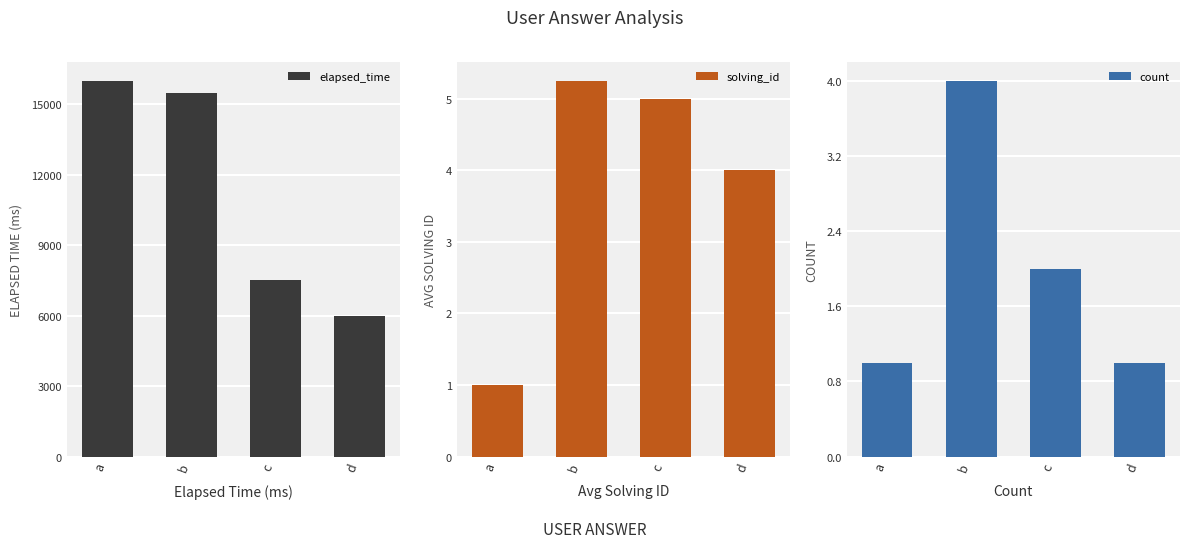

Are the bars horizontal?

No